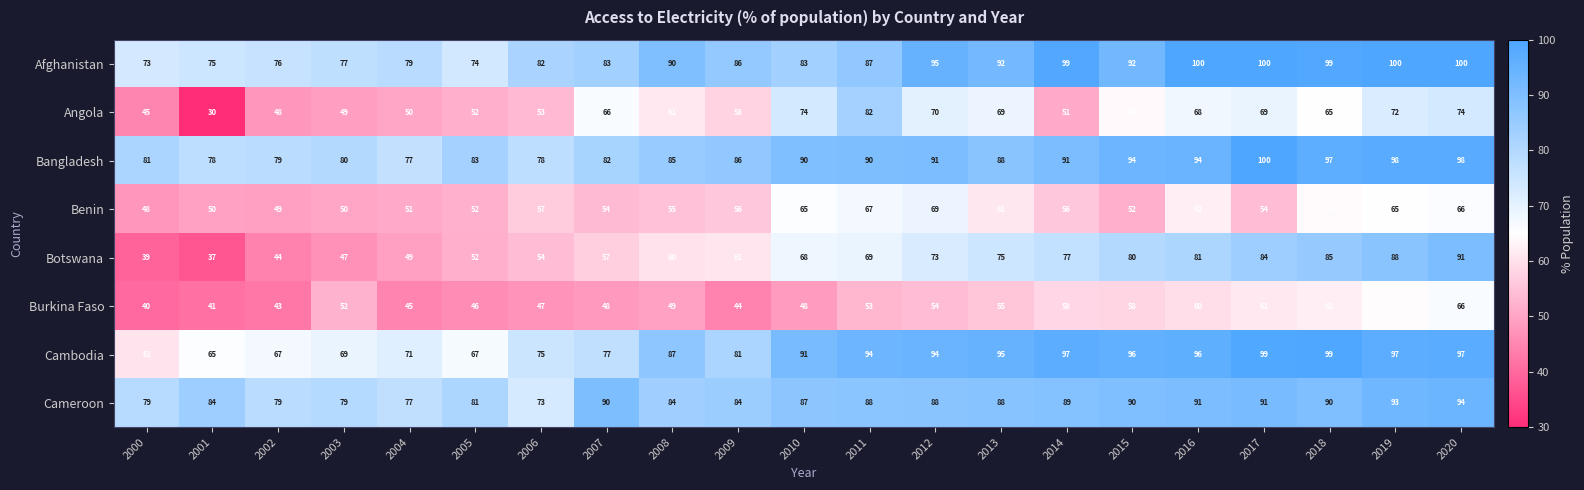

What is the difference between the Bangladesh values at 2019 and 2012?

7